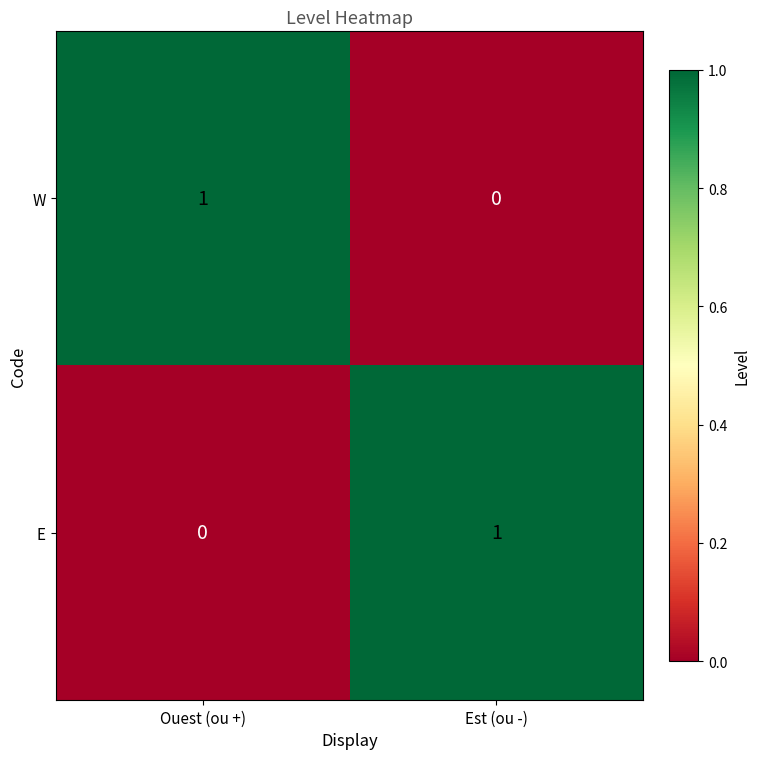

Is it true that E equals -1 at Ouest (ou +)?

False